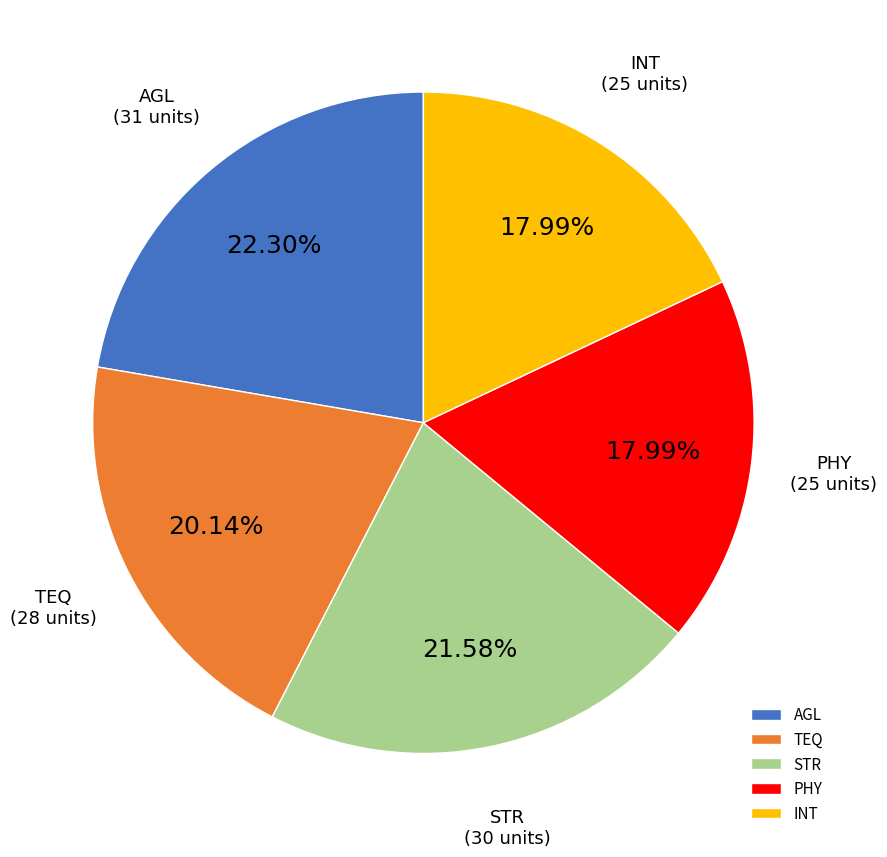

What percentage is the INT slice, to the nearest percent?

18%